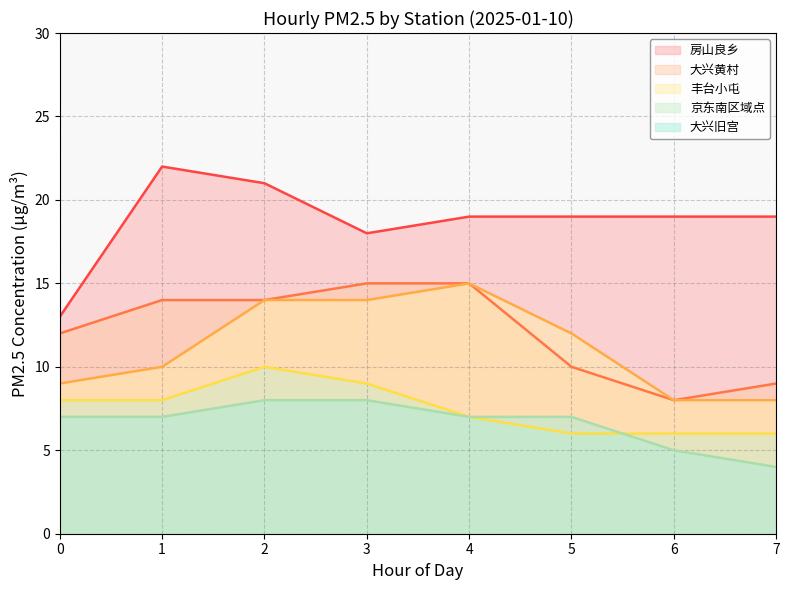

What is the difference between the second highest and minimum values in the 大兴旧宫 series?

4